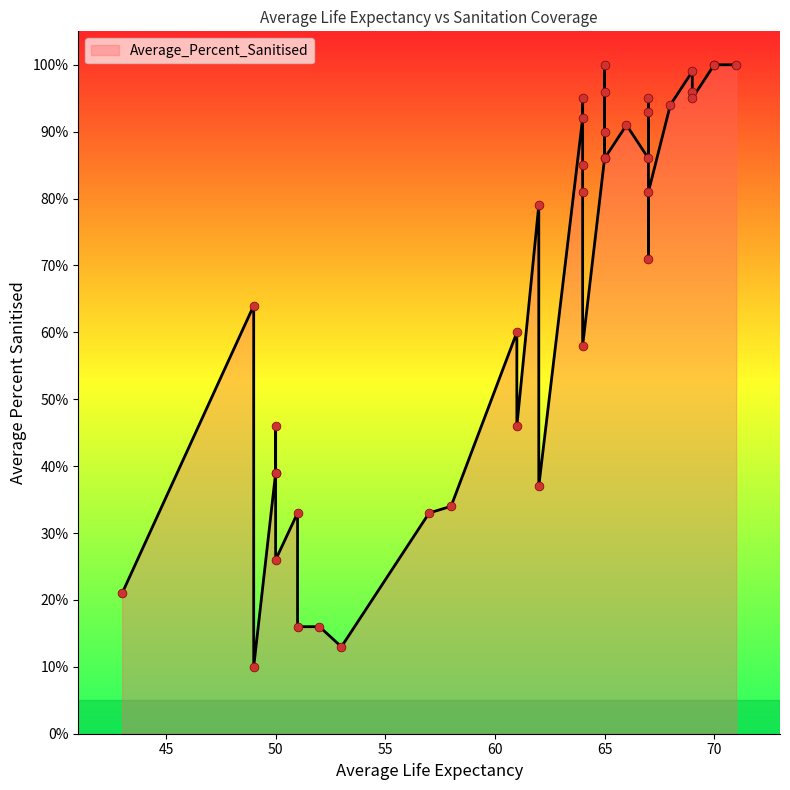

What is the change in value from 67 to 65?

+4